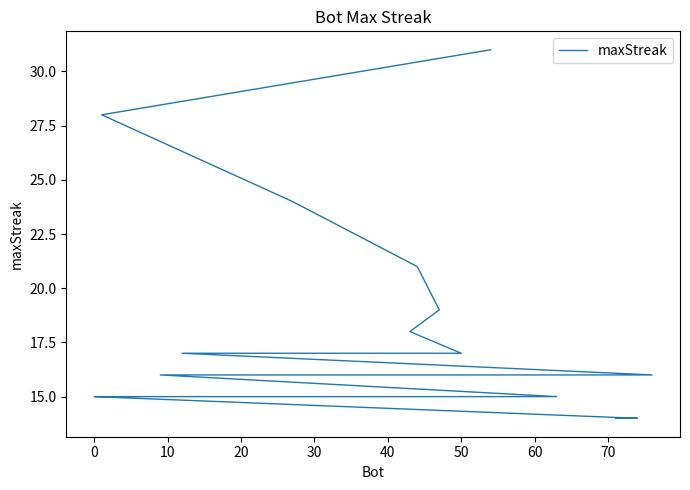

True or false: the data has more than 2 interior local peaks.

False